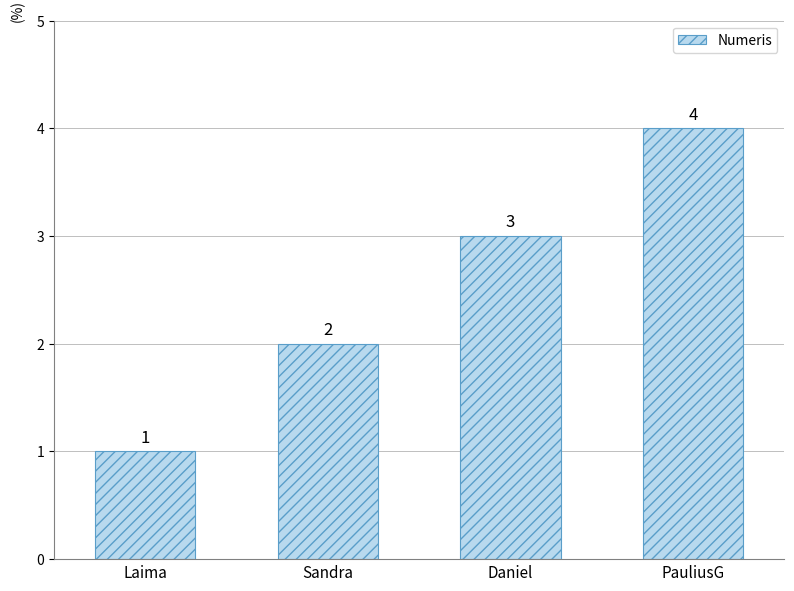

At which category does the chart reach its minimum across all series?

Laima